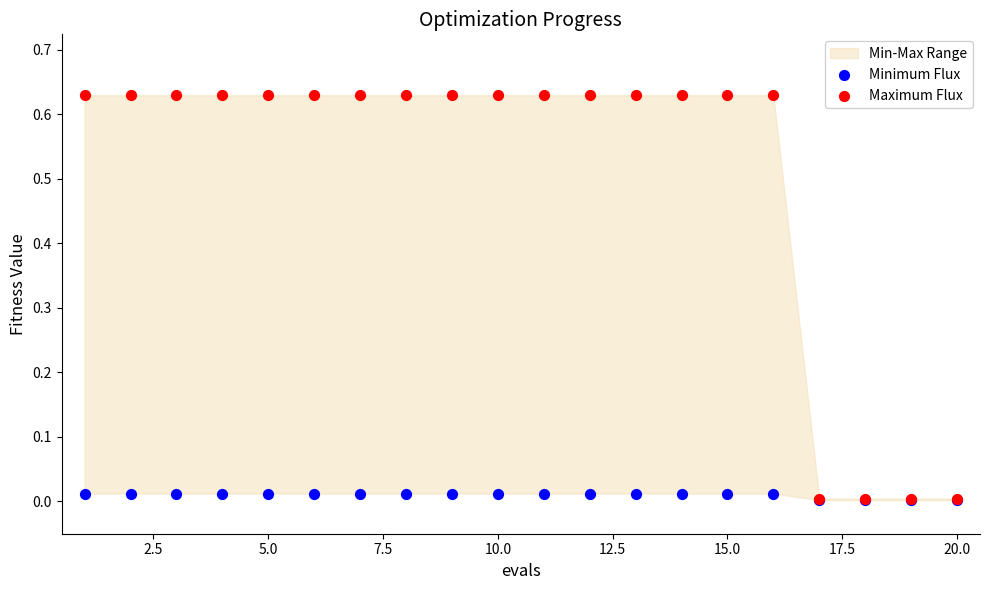

Which series reaches the maximum Y coordinate?

Maximum Flux